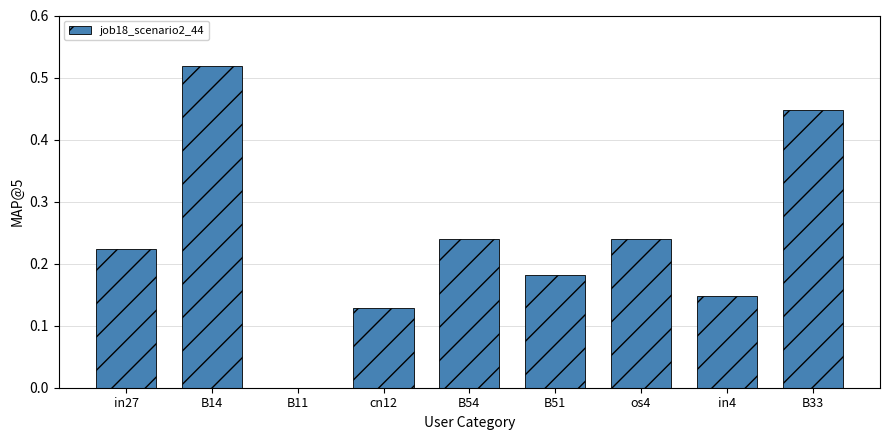

What is the sum of the values at os4 and B14?

0.8